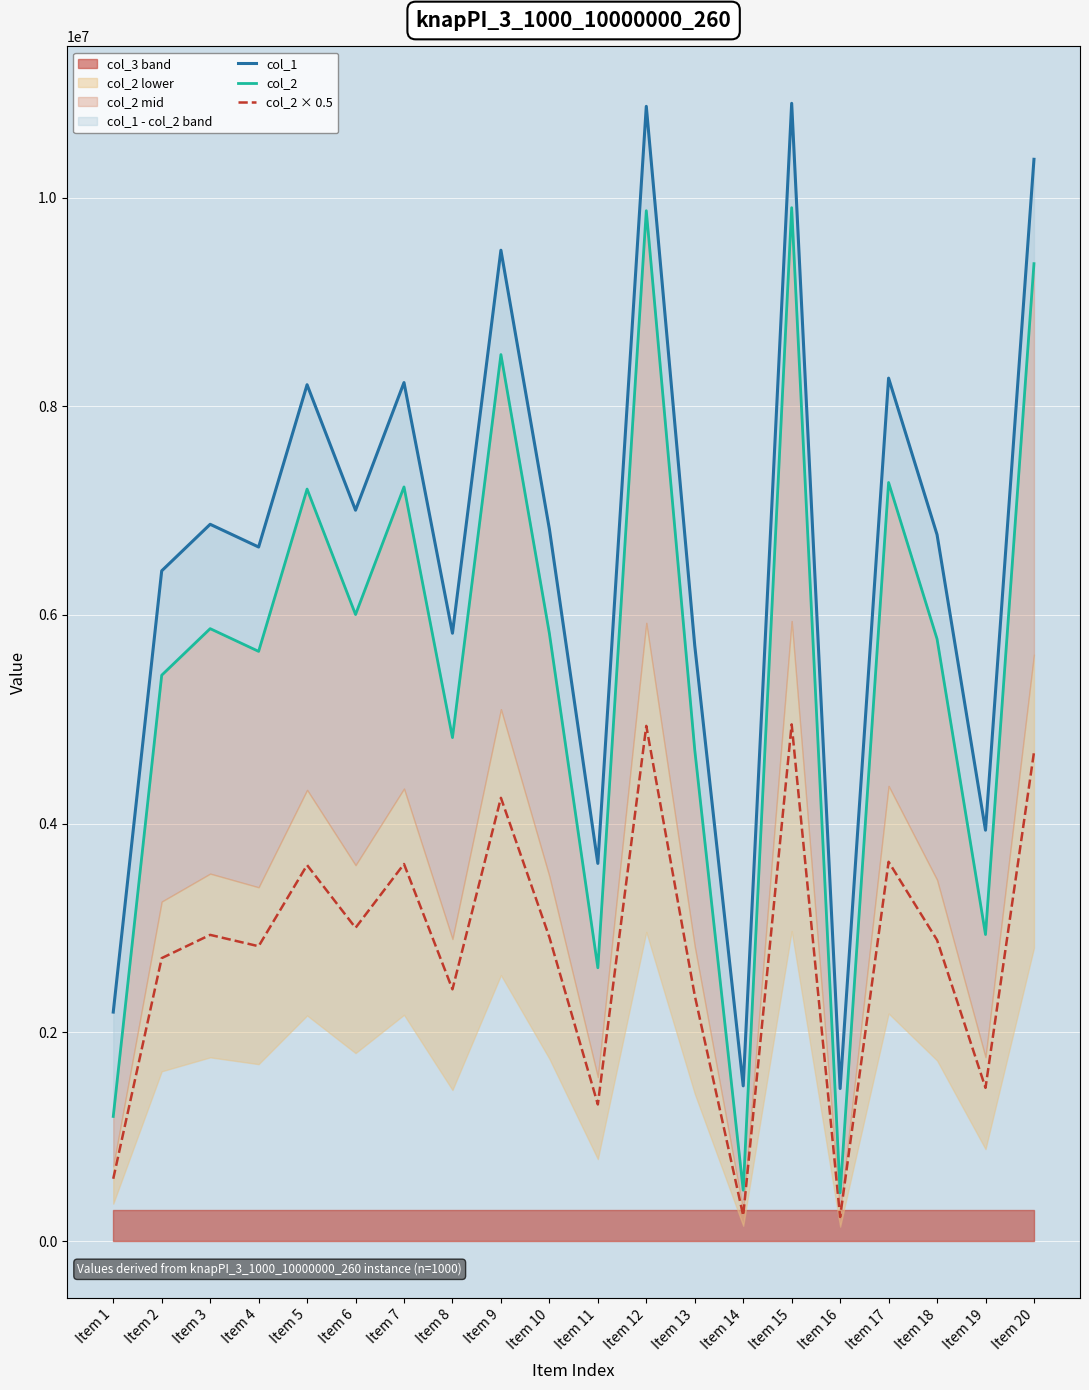

What is the difference between the highest and lowest values at Item 14?

1243732.0